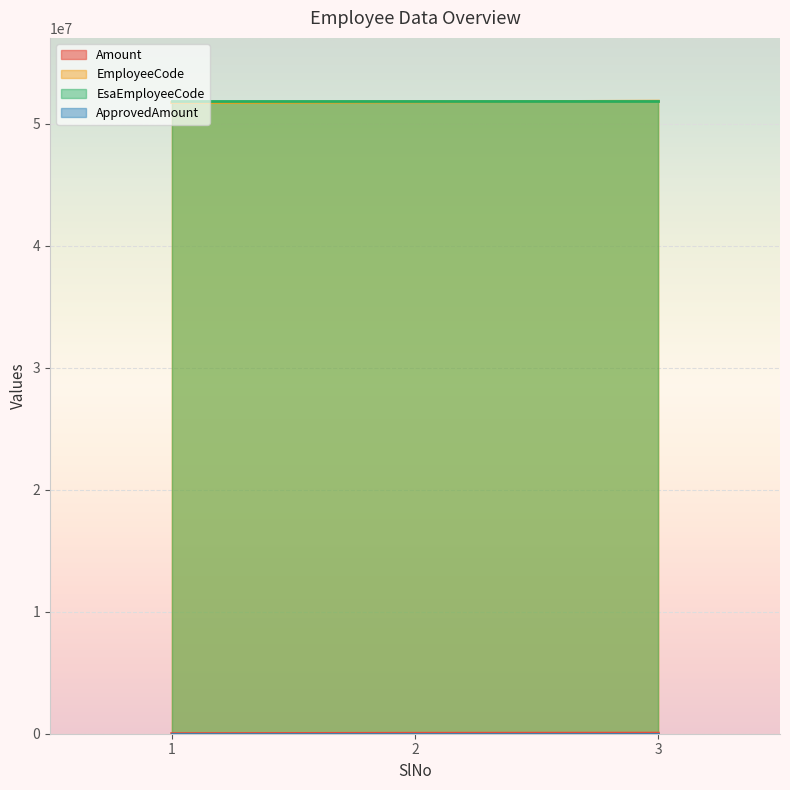

Is it true that Amount equals 10000 at 1?

True